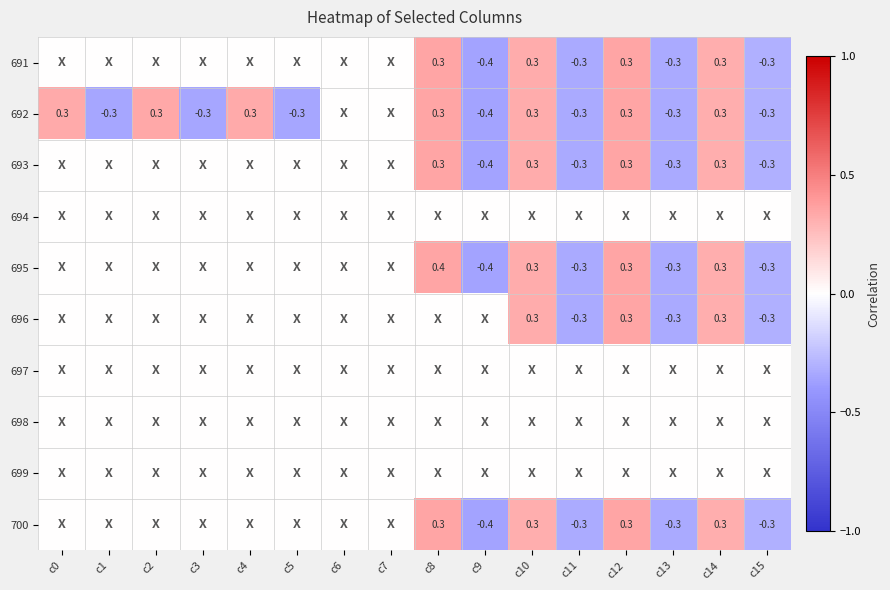

The value of 692 at c4 is 0.3. True or false?

True